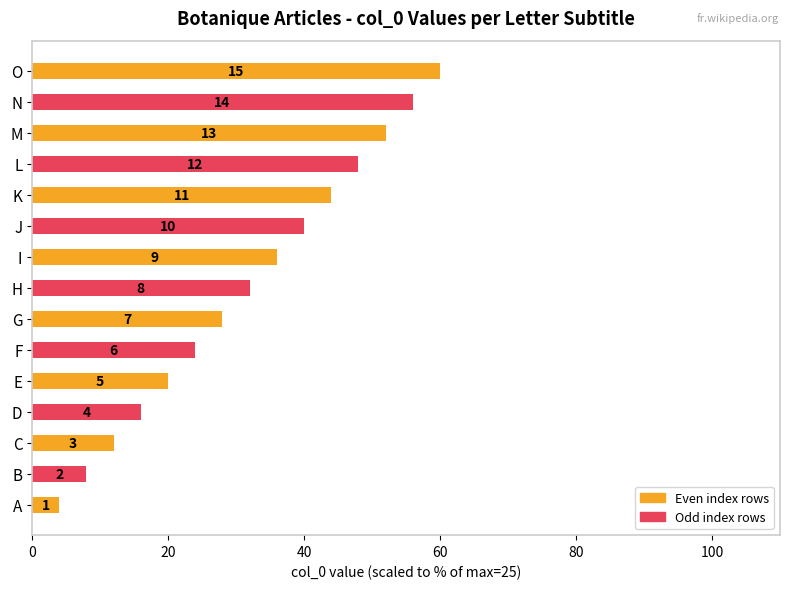

How many bars are there in total?

15